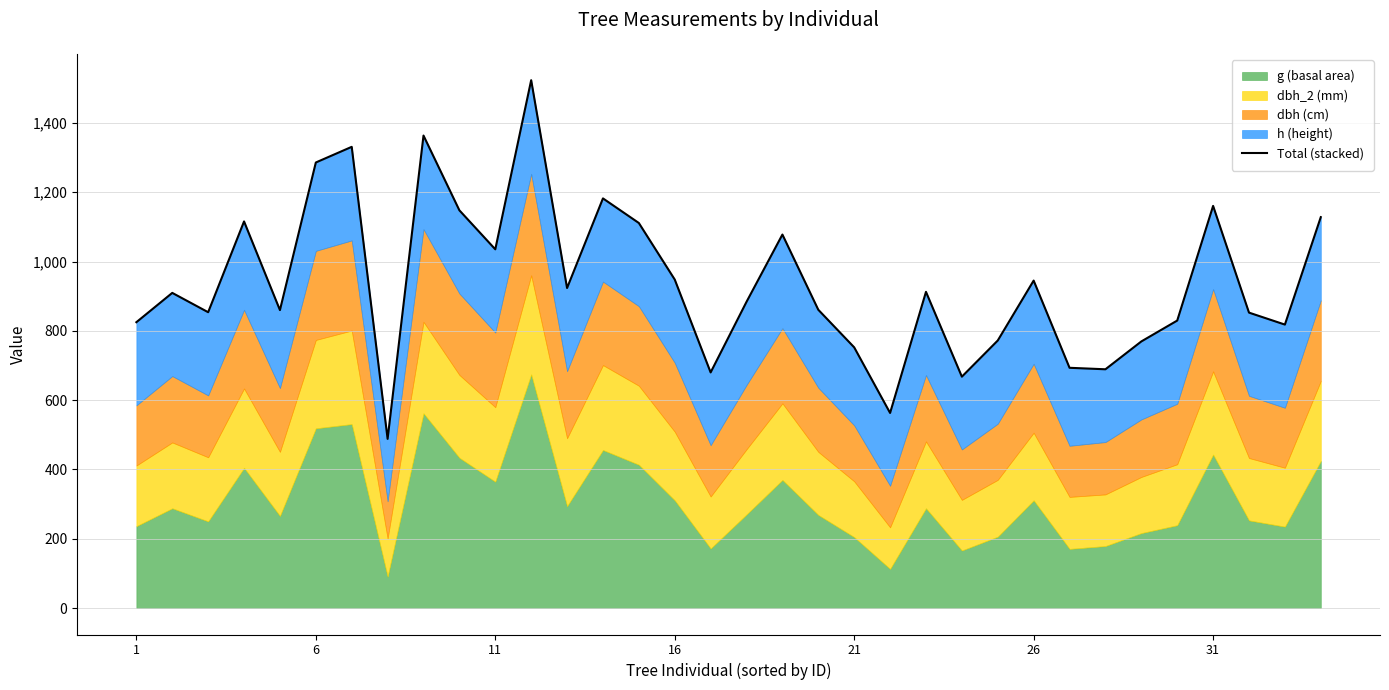

The chart shows a value of 1182.2 at 13. True or false?

True